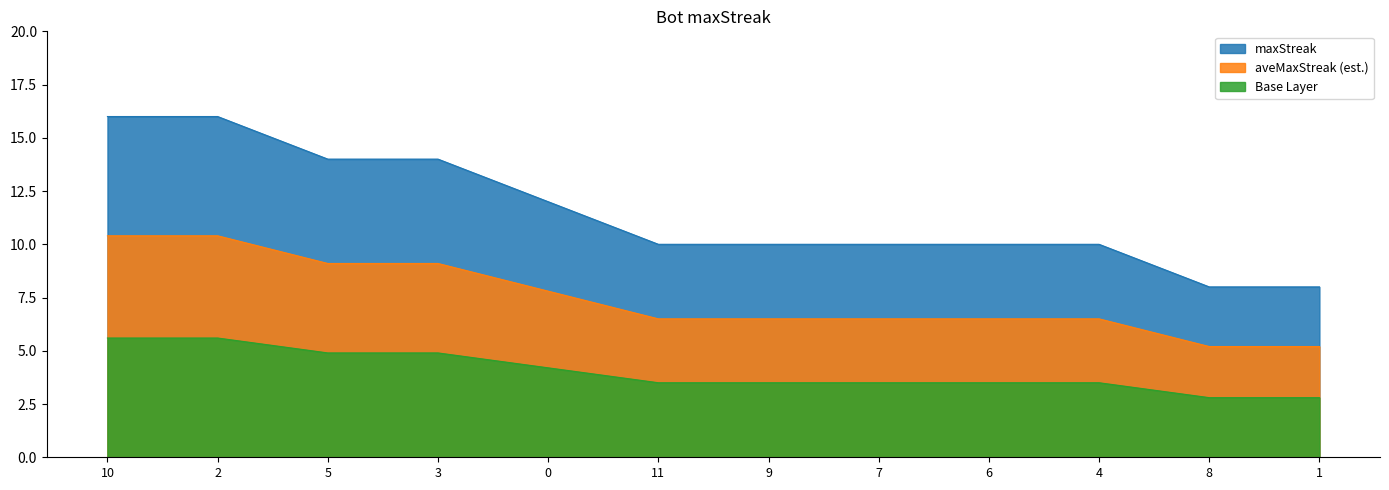

List the labels in order of value, smallest first.

8, 1, 11, 9, 7, 6, 4, 0, 5, 3, 10, 2